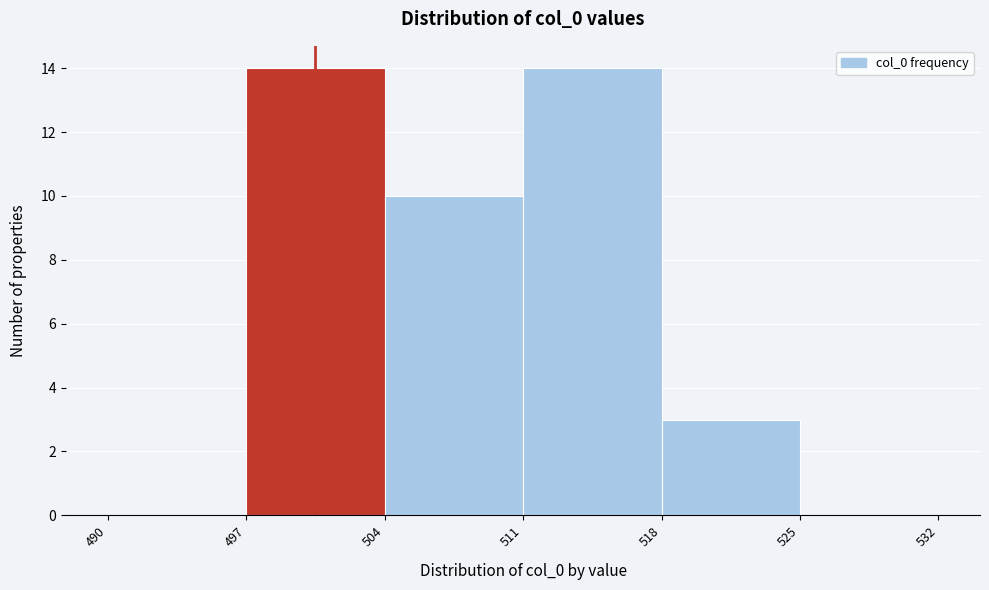

Reading left to right, list every bar in this chart as the range it spans on the x-axis followed by its height. The values are not printed on the chart, so give them approximately, as read against the axis.

490 to 497: 0
497 to 504: 14
504 to 511: 10
511 to 518: 14
518 to 525: 3
525 to 532: 0